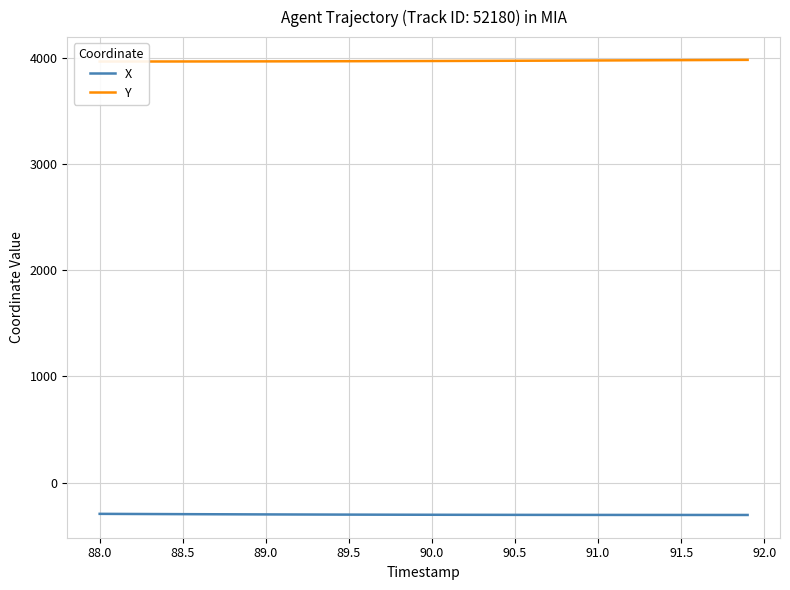

Is this an area chart (filled region under the line)?

No